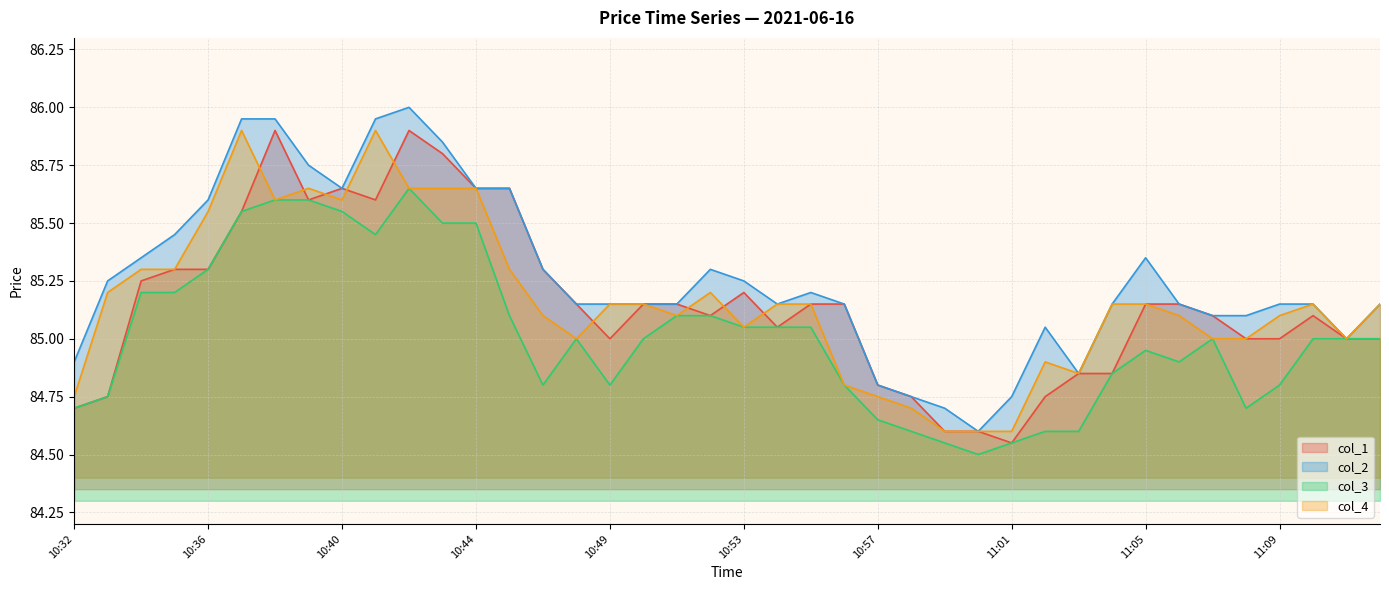

Reading right to left, what are all the values shown in this chart?

col_1: 11:12=85.0	11:11=85.0	11:10=85.1	11:09=85.0	11:08=85.0	11:07=85.1	11:06=85.2	11:05=85.2	11:04=84.8	11:03=84.8	11:02=84.8	11:01=84.5	11:00=84.6	10:59=84.6	10:58=84.8	10:57=84.8	10:56=85.2	10:55=85.2	10:54=85.0	10:53=85.2	10:52=85.1	10:51=85.2	10:50=85.2	10:49=85.0	10:48=85.2	10:46=85.3	10:45=85.7	10:44=85.7	10:43=85.8	10:42=85.9	10:41=85.6	10:40=85.7	10:39=85.6	10:38=85.9	10:37=85.5	10:36=85.3	10:35=85.3	10:34=85.2	10:33=84.8	10:32=84.7
col_2: 11:12=85.2	11:11=85.0	11:10=85.2	11:09=85.2	11:08=85.1	11:07=85.1	11:06=85.2	11:05=85.3	11:04=85.2	11:03=84.8	11:02=85.0	11:01=84.8	11:00=84.6	10:59=84.7	10:58=84.8	10:57=84.8	10:56=85.2	10:55=85.2	10:54=85.2	10:53=85.2	10:52=85.3	10:51=85.2	10:50=85.2	10:49=85.2	10:48=85.2	10:46=85.3	10:45=85.7	10:44=85.7	10:43=85.8	10:42=86.0	10:41=86.0	10:40=85.7	10:39=85.8	10:38=86.0	10:37=86.0	10:36=85.6	10:35=85.5	10:34=85.3	10:33=85.2	10:32=84.9
col_3: 11:12=85.0	11:11=85.0	11:10=85.0	11:09=84.8	11:08=84.7	11:07=85.0	11:06=84.9	11:05=85.0	11:04=84.8	11:03=84.6	11:02=84.6	11:01=84.5	11:00=84.5	10:59=84.5	10:58=84.6	10:57=84.7	10:56=84.8	10:55=85.0	10:54=85.0	10:53=85.0	10:52=85.1	10:51=85.1	10:50=85.0	10:49=84.8	10:48=85.0	10:46=84.8	10:45=85.1	10:44=85.5	10:43=85.5	10:42=85.7	10:41=85.5	10:40=85.5	10:39=85.6	10:38=85.6	10:37=85.5	10:36=85.3	10:35=85.2	10:34=85.2	10:33=84.8	10:32=84.7
col_4: 11:12=85.2	11:11=85.0	11:10=85.2	11:09=85.1	11:08=85.0	11:07=85.0	11:06=85.1	11:05=85.2	11:04=85.2	11:03=84.8	11:02=84.9	11:01=84.6	11:00=84.6	10:59=84.6	10:58=84.7	10:57=84.8	10:56=84.8	10:55=85.2	10:54=85.2	10:53=85.0	10:52=85.2	10:51=85.1	10:50=85.2	10:49=85.2	10:48=85.0	10:46=85.1	10:45=85.3	10:44=85.7	10:43=85.7	10:42=85.7	10:41=85.9	10:40=85.6	10:39=85.7	10:38=85.6	10:37=85.9	10:36=85.5	10:35=85.3	10:34=85.3	10:33=85.2	10:32=84.8